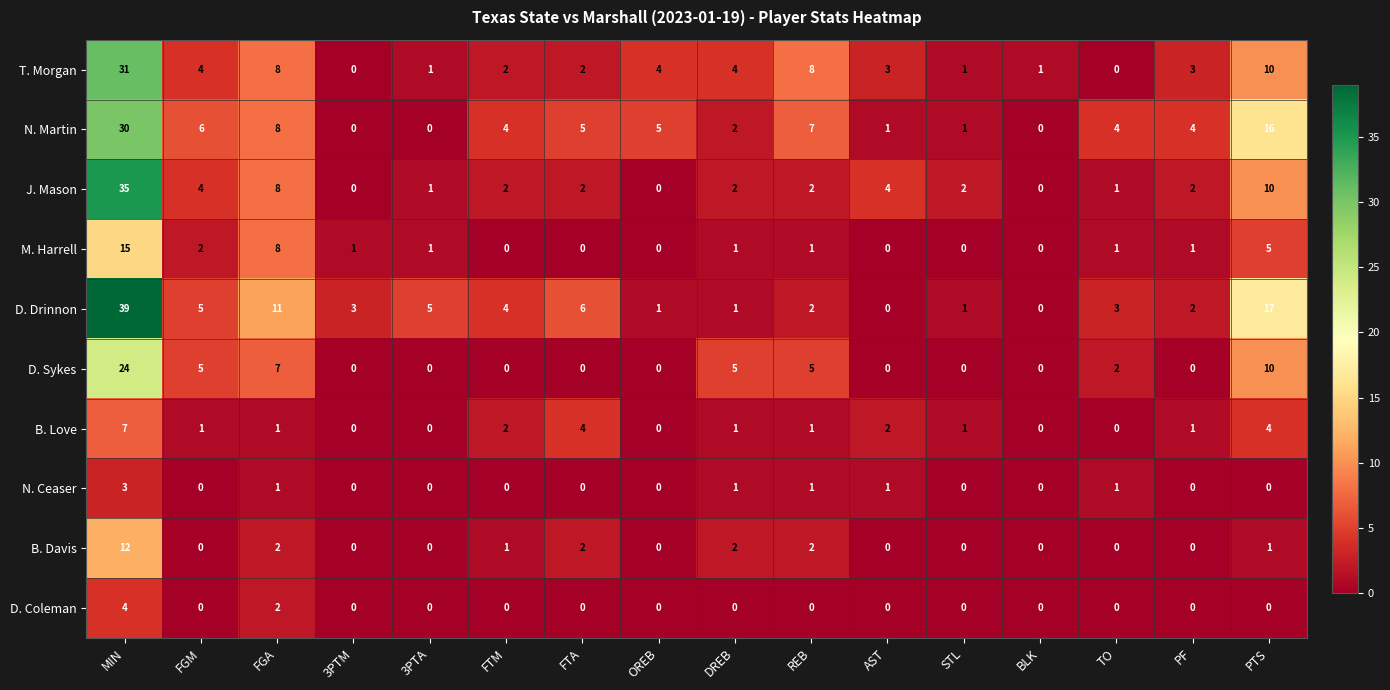

At which label does D. Drinnon first exceed 3?

MIN